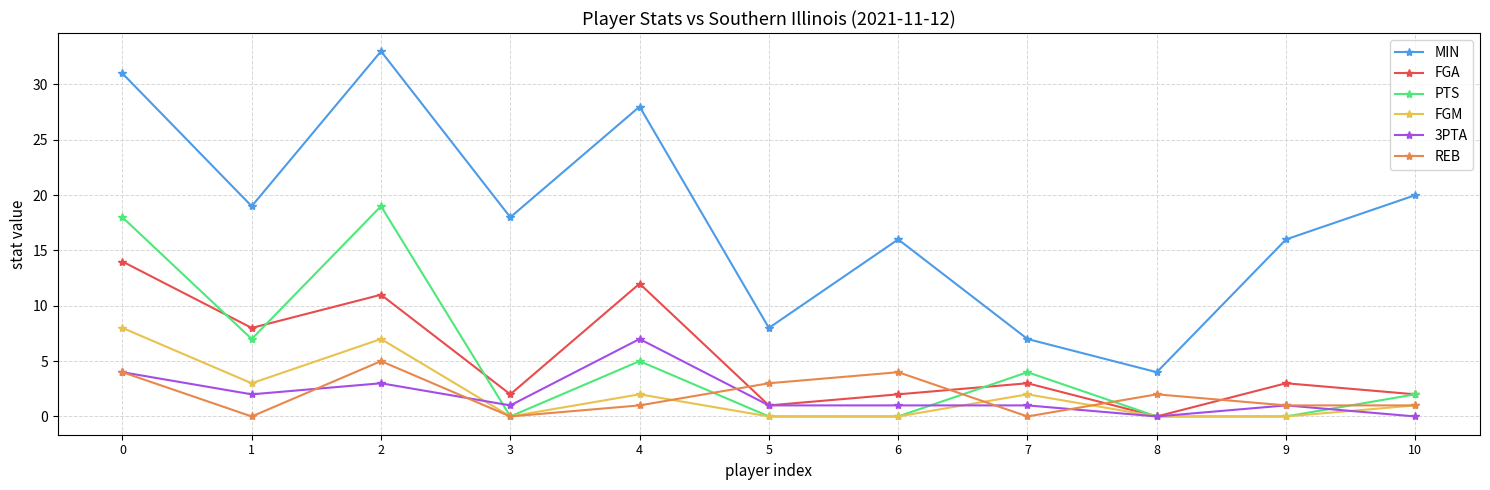

Between 4 and 5, which series saw the biggest shift?

MIN